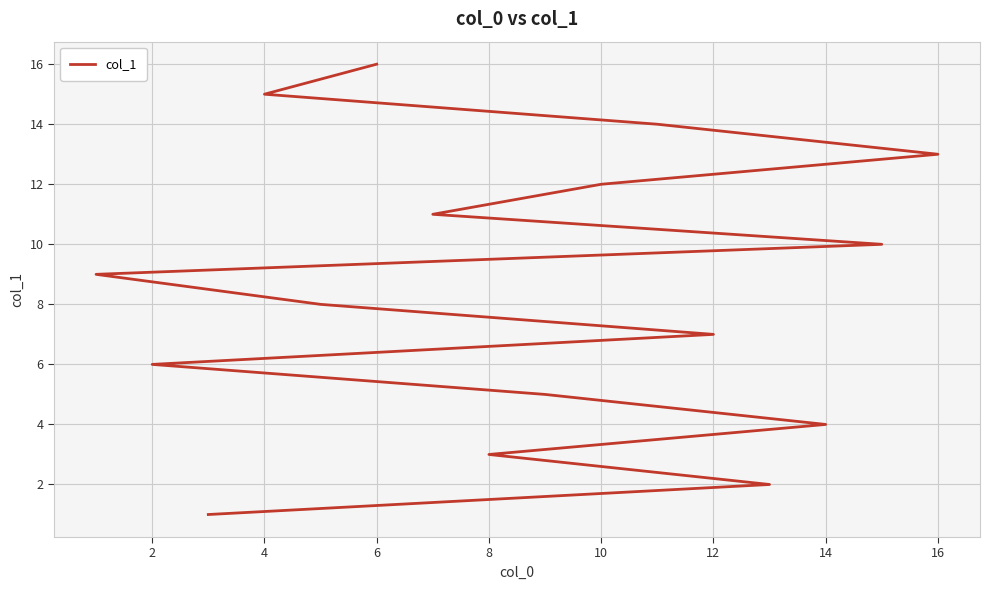

What is the average value?

8